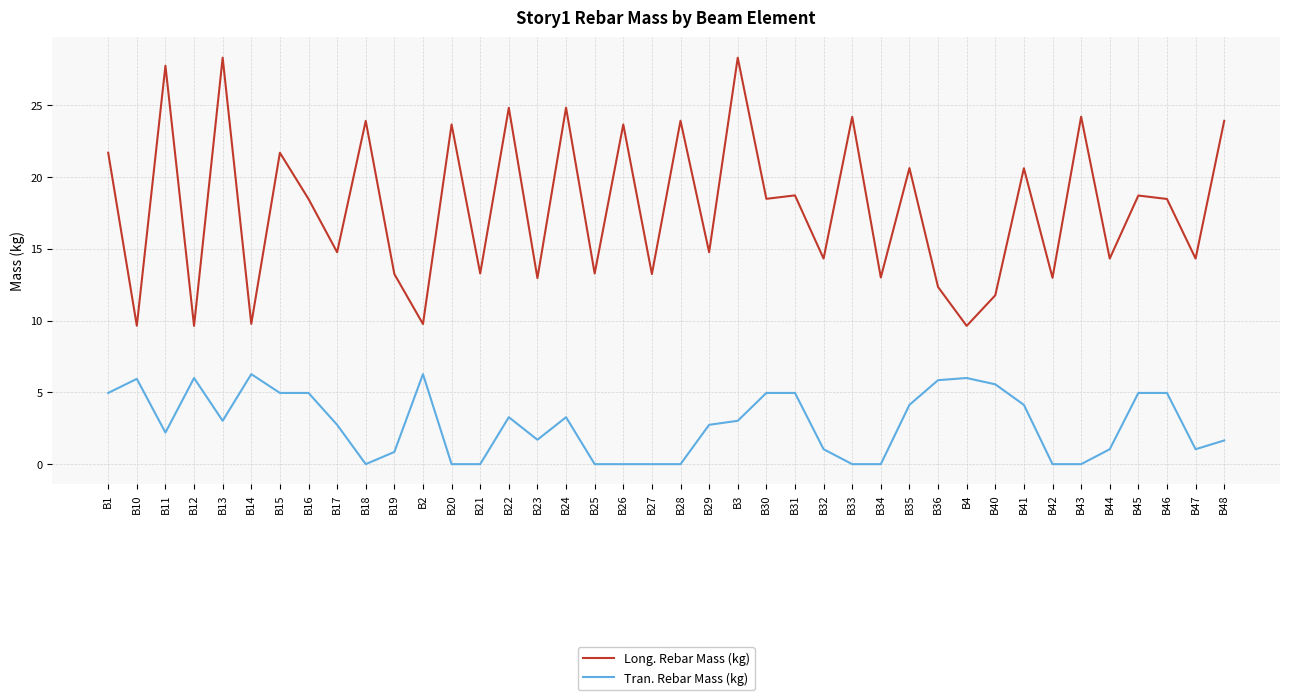

True or false: Long. Rebar Mass (kg) has more than 1 points higher than both neighbors.

True